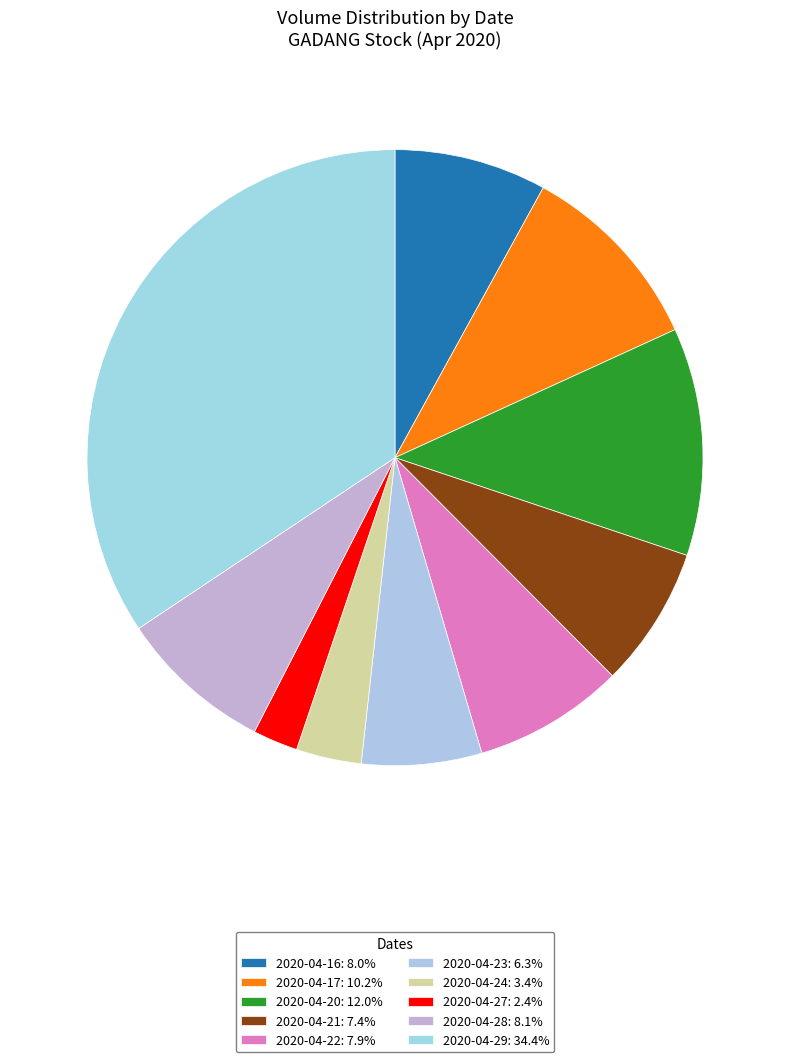

How many slices are in this pie chart?

10